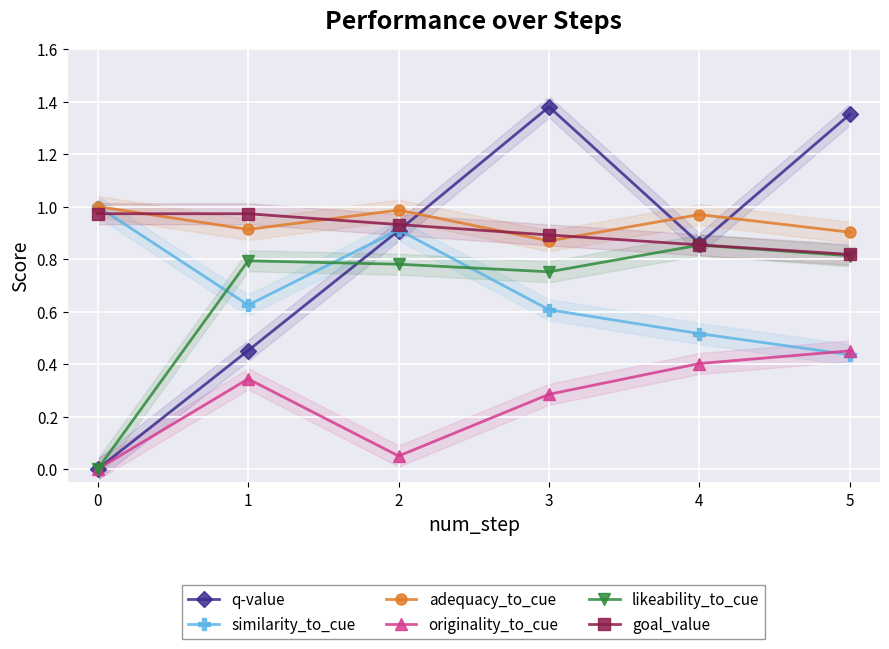

What is the difference between the second highest and minimum values in the goal_value series?

0.2